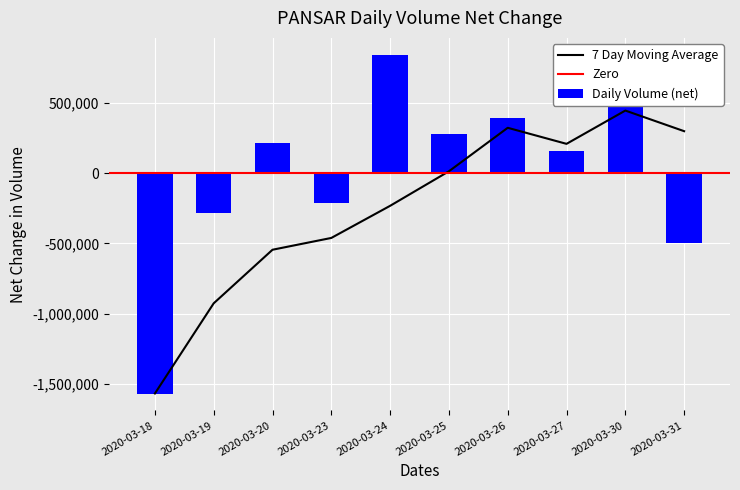

Where does the data first go above 216300?

2020-03-24